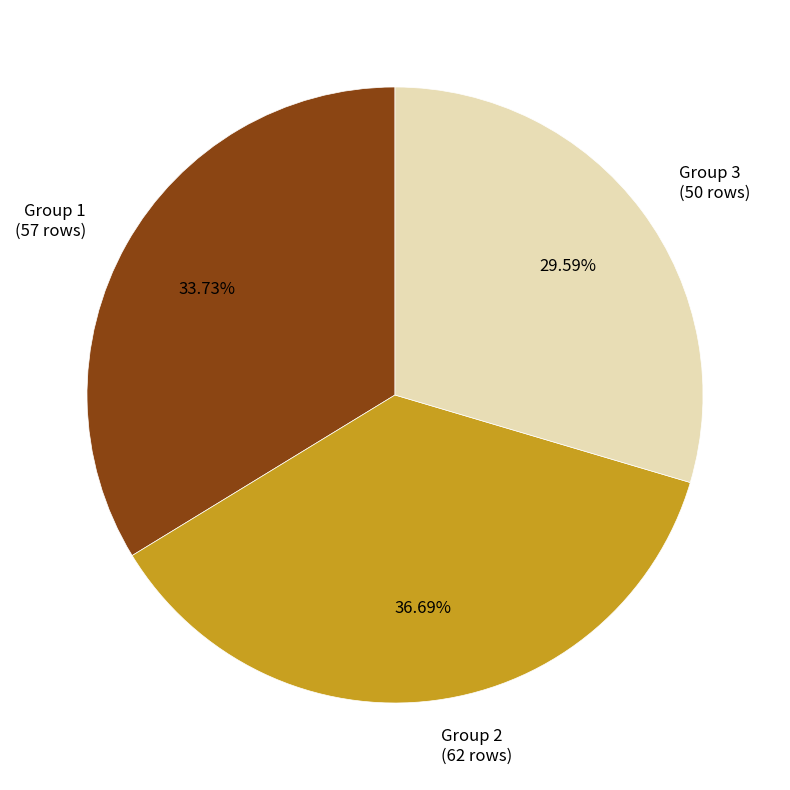

Between Group 3 (50 rows) and Group 1 (57 rows), which is larger?

Group 1 (57 rows)